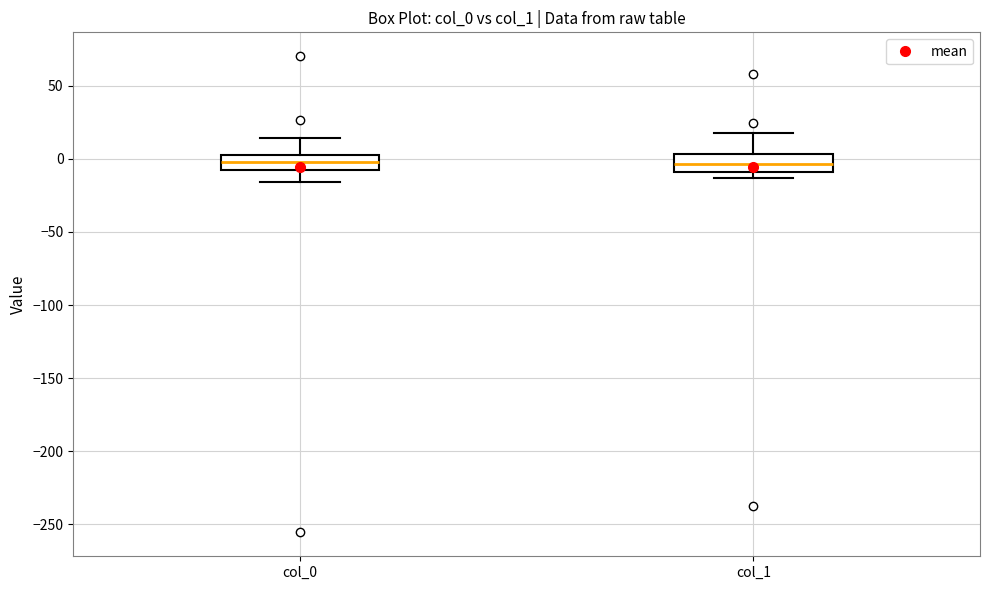

Reading left to right, transcribe this box plot: for each box, give where its median line is, the range the box spans, and where its two whiskers end, as read against the y-axis. The values are not printed on the chart, so give them approximately, as read against the axis.

col_0: median 0, box -10 to 5, whiskers -15 to 15
col_1: median -5, box -10 to 5, whiskers -15 to 20